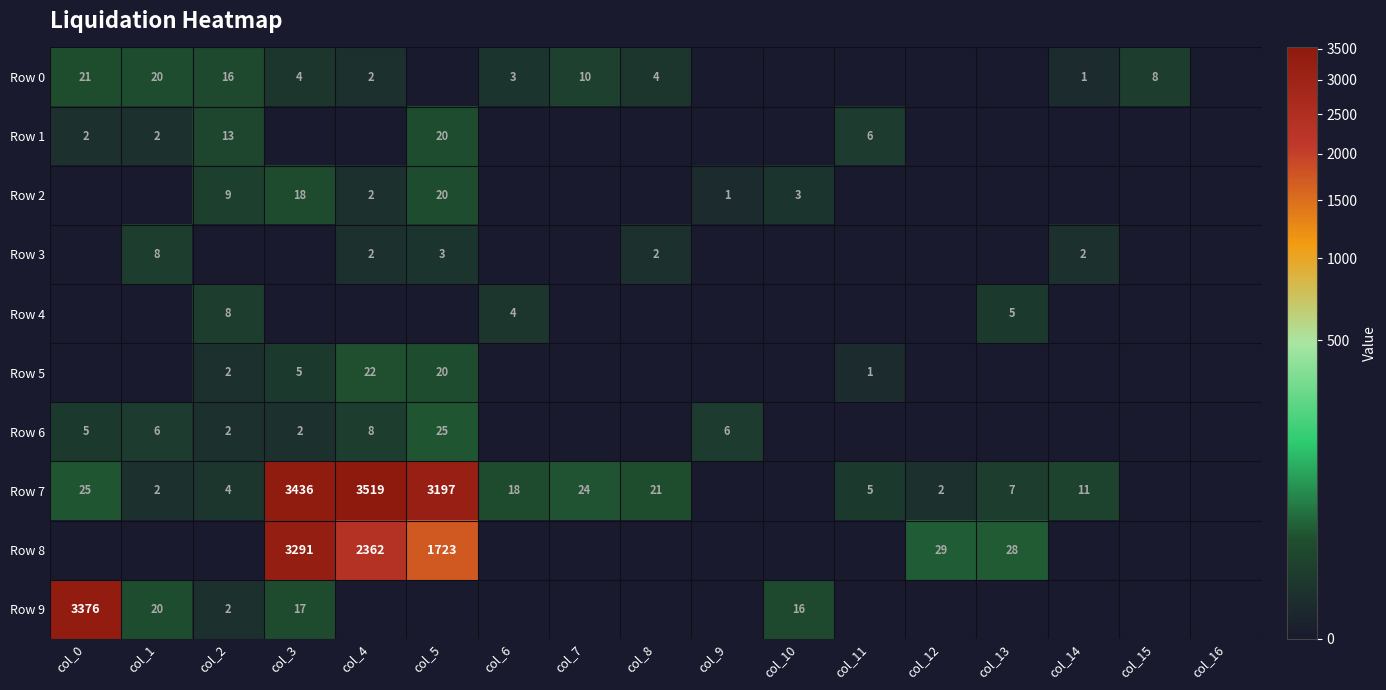

What is the difference between the Row 9 values at col_0 and col_1?

3356